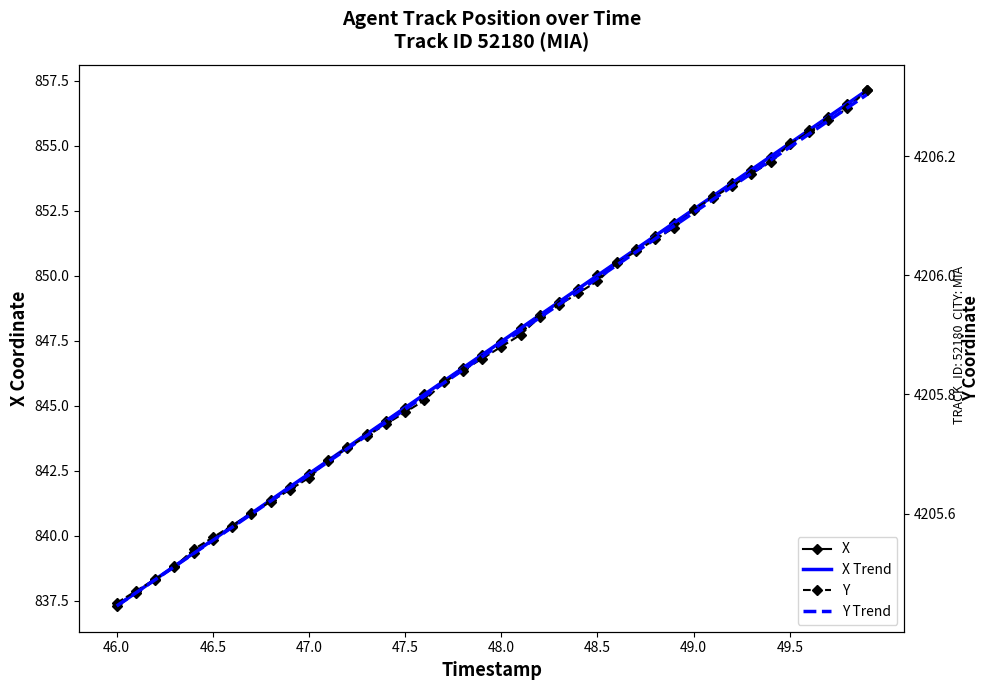

True or false: X and X Trend cross at least once.

True